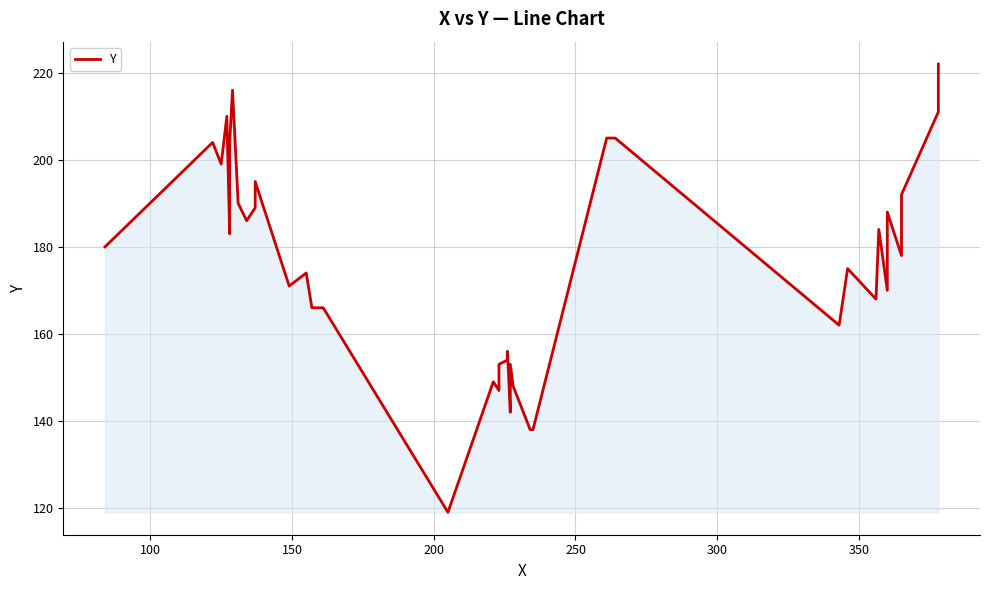

Reading right to left, extract all data points from this chart.

222	211	192	183	178	188	170	184	168	175	162	205	205	138	138	148	153	142	156	154	153	147	148	149	119	166	166	174	171	195	189	186	190	216	204	183	210	199	204	180